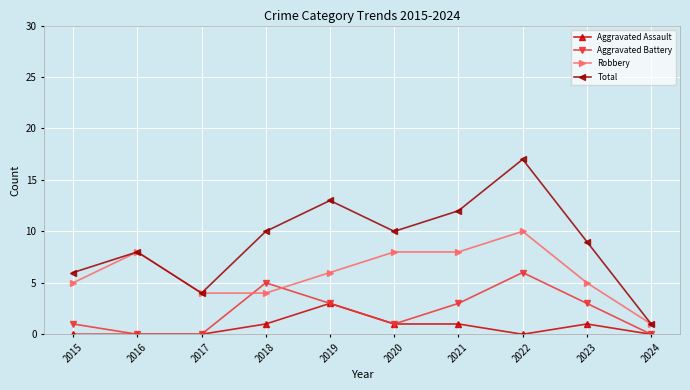

Which series has the largest total across all categories?

Total